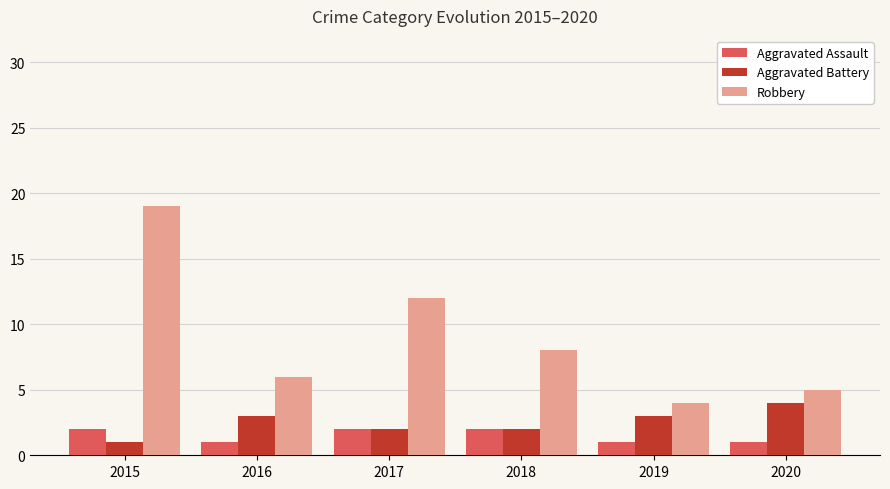

What is the average value of the Aggravated Assault series?

2